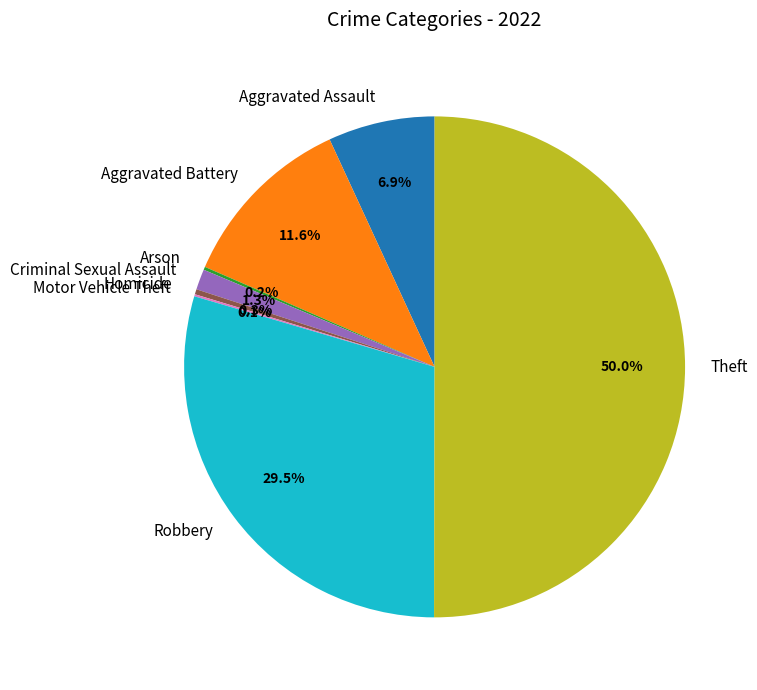

Which slice is the largest?

Theft